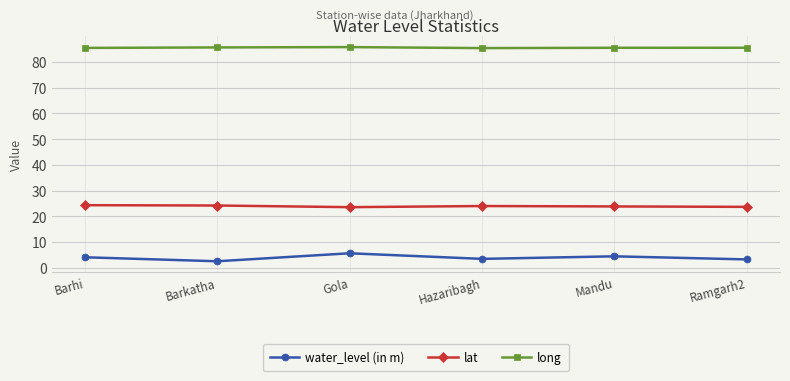

In long, how many points are higher than both neighbors (excluding endpoints)?

1